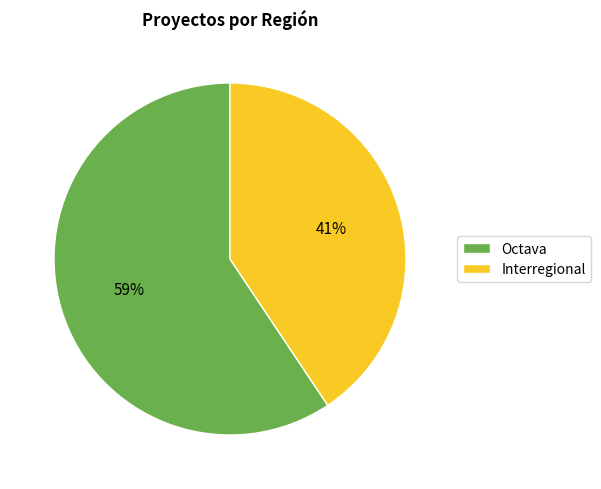

To the nearest percent, what is the combined percentage of Interregional and Octava?

100%